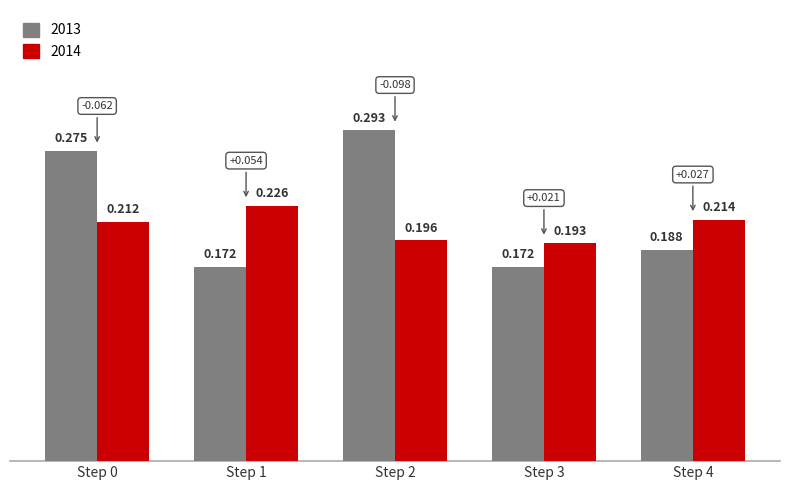

The value of 2013 at Step 2 is 0.5. True or false?

False